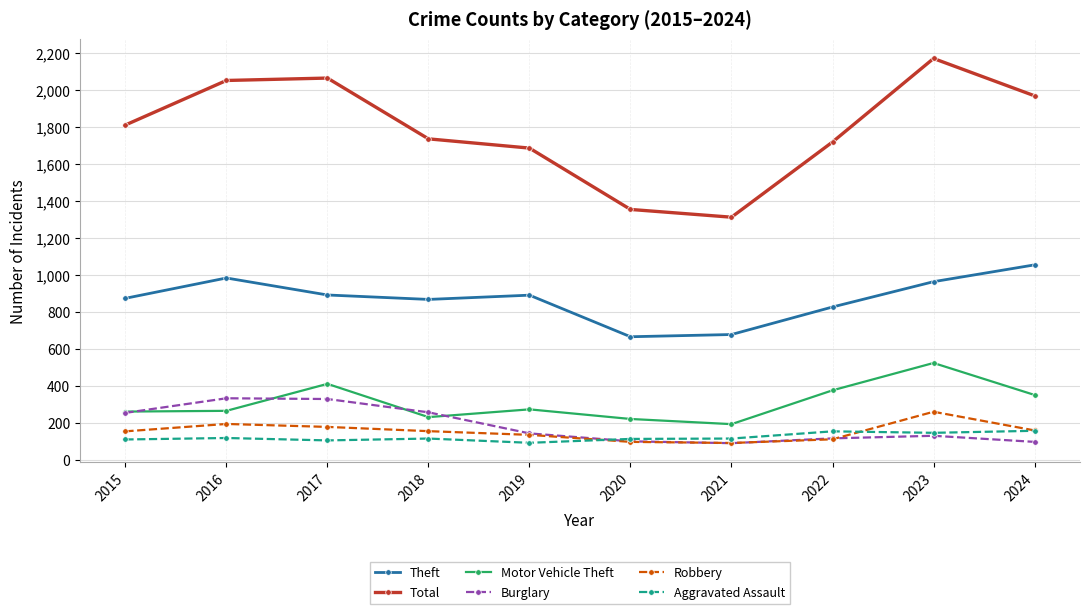

How many series are shown in this chart?

6